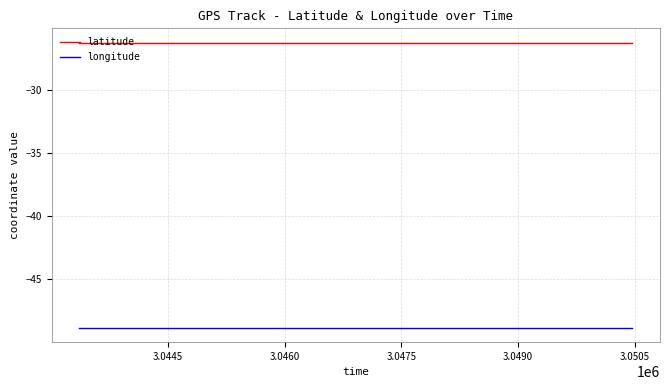

What is the minimum value for longitude?

-48.9